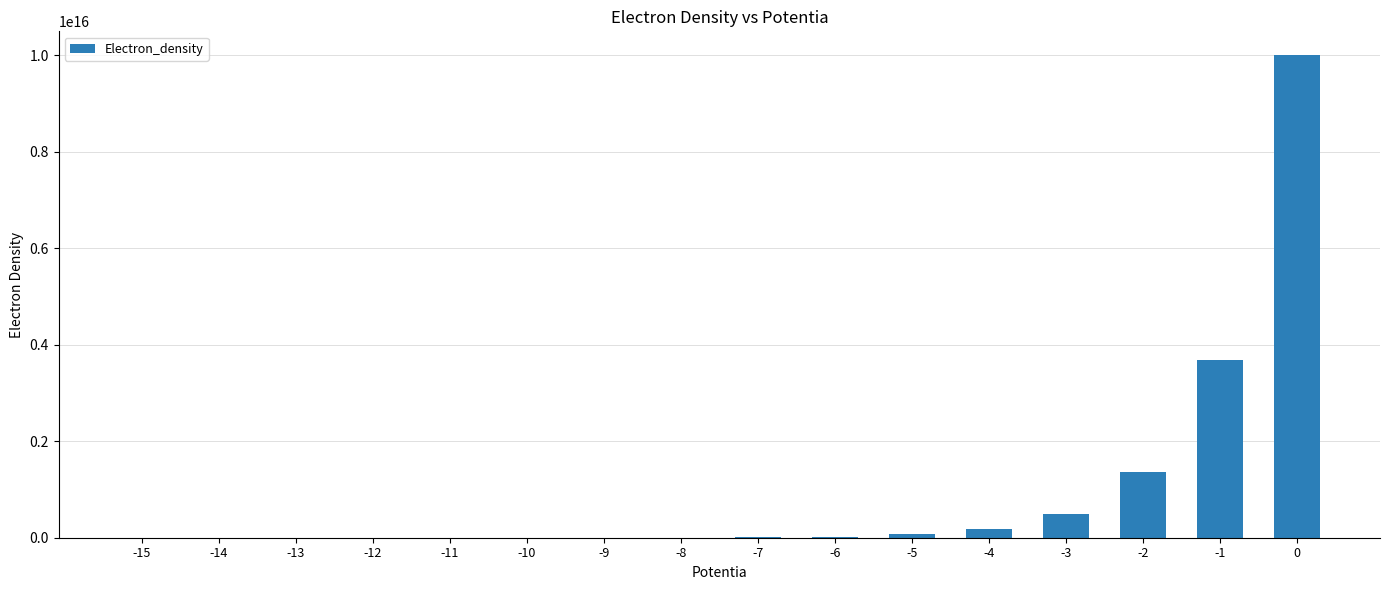

Is it true that the value at -1 is 6121701540894293.0?

False